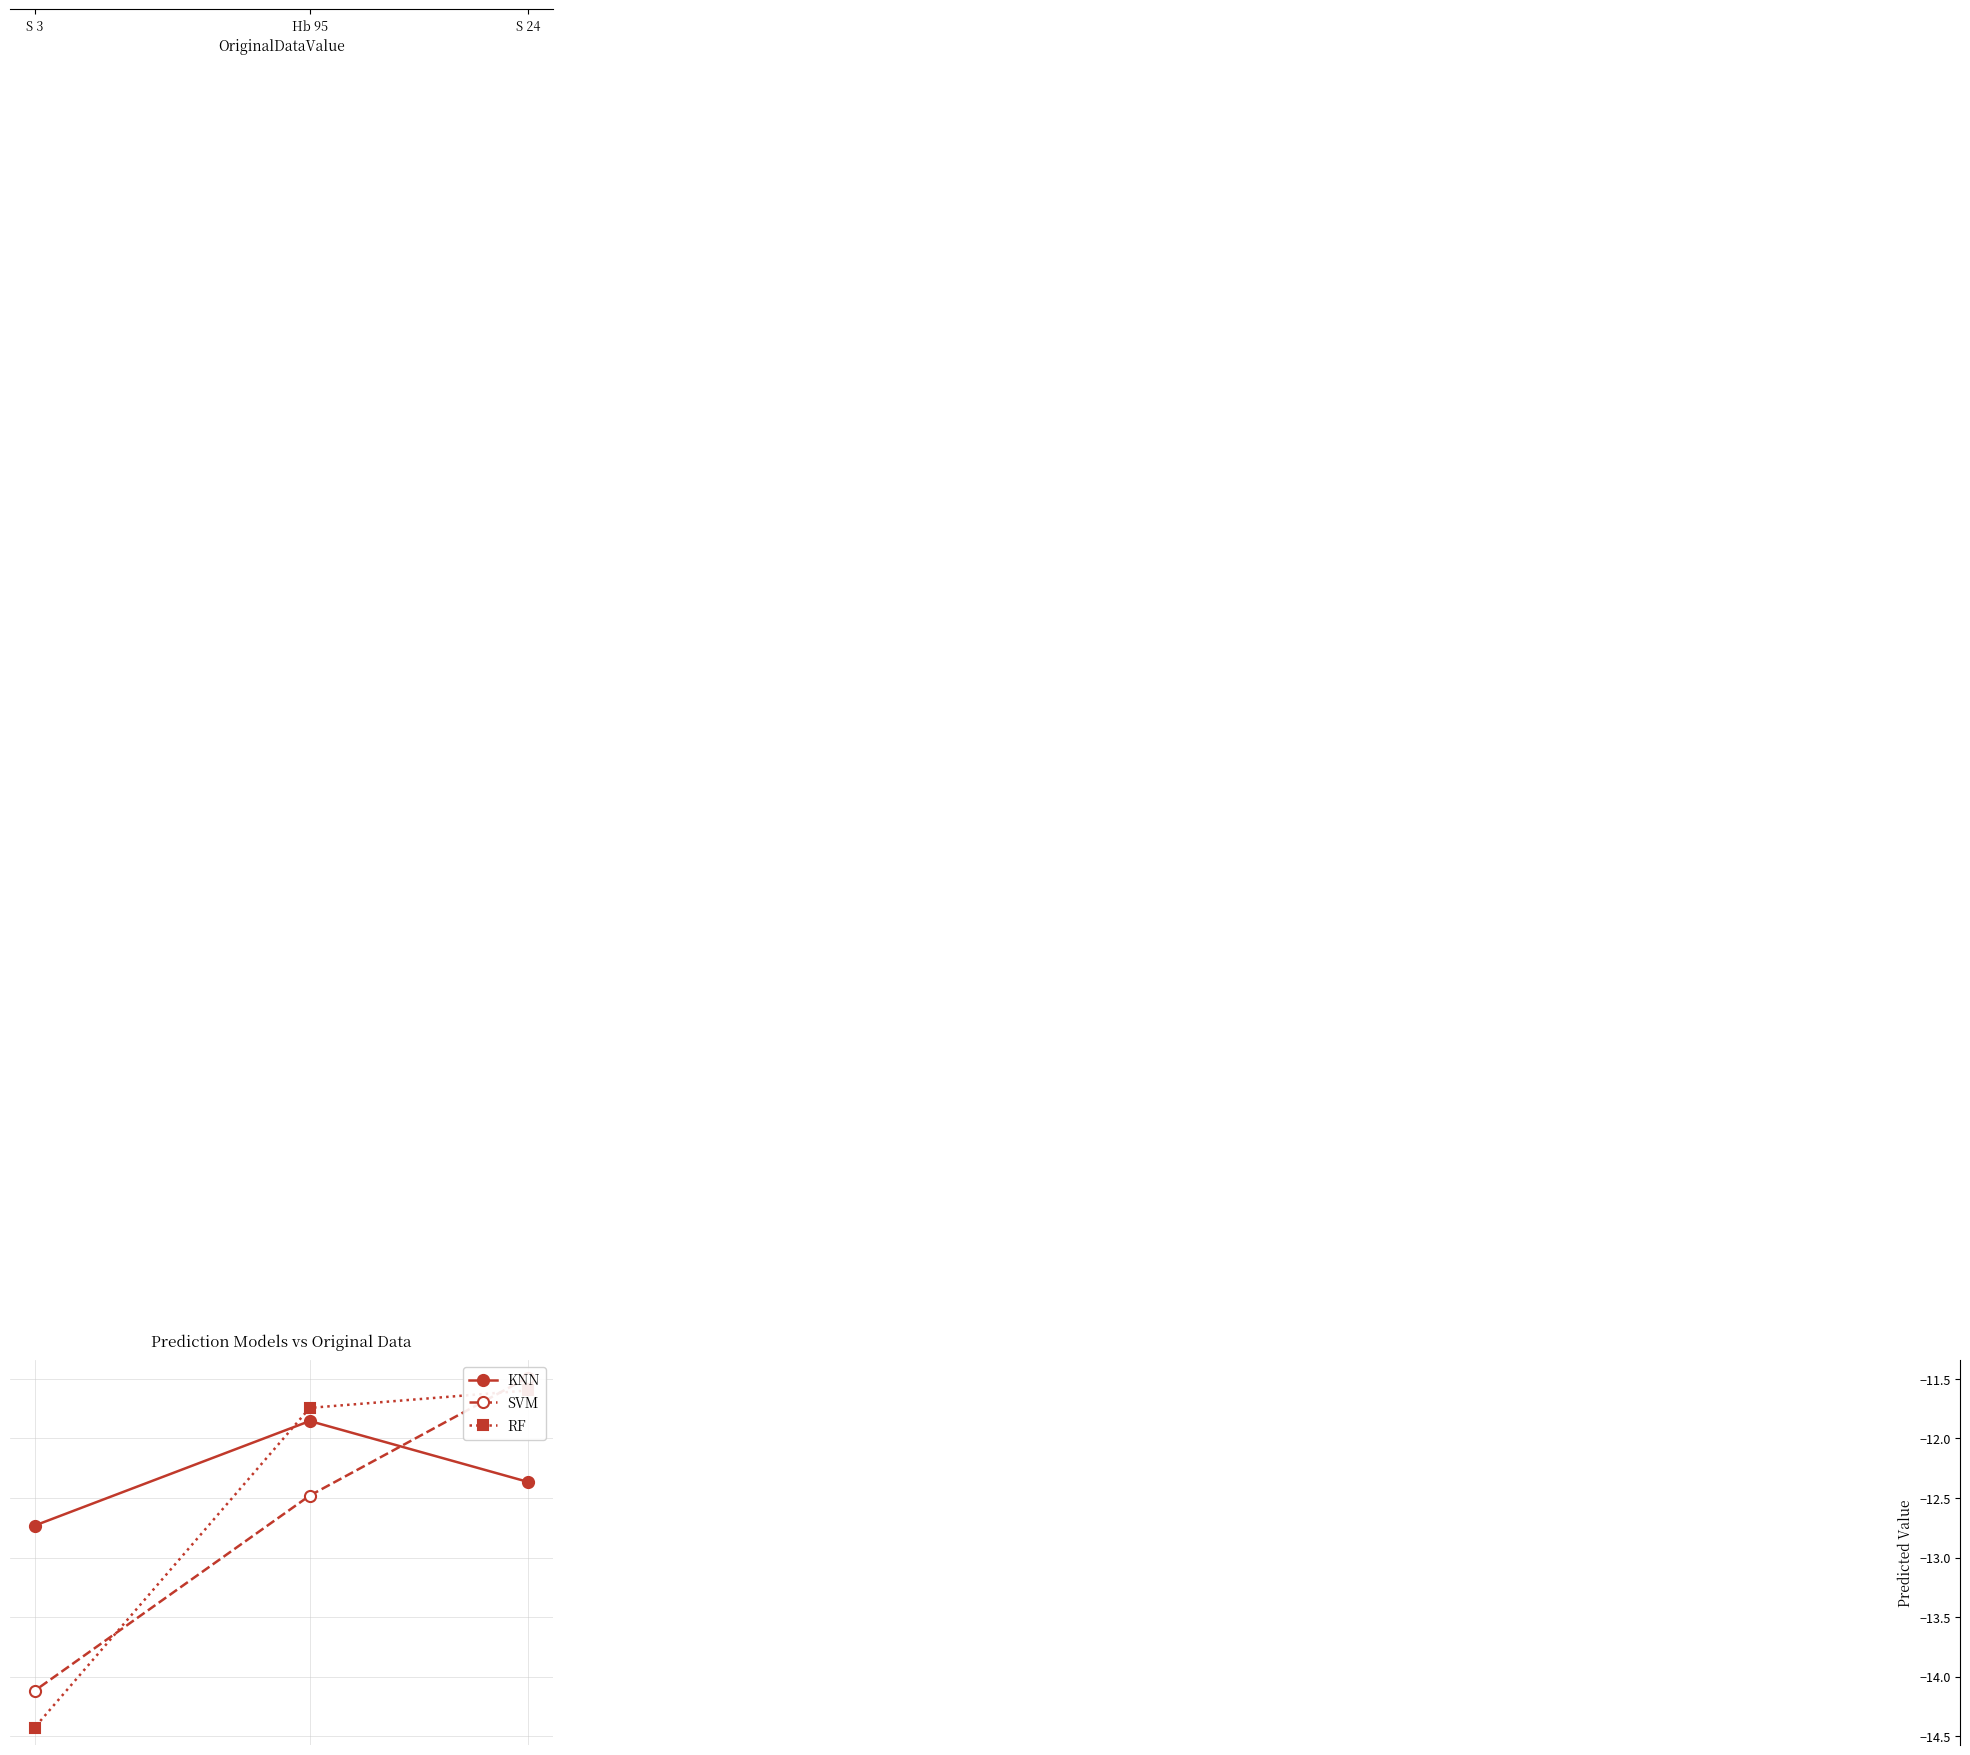

At which label does SVM first exceed -12?

S 24